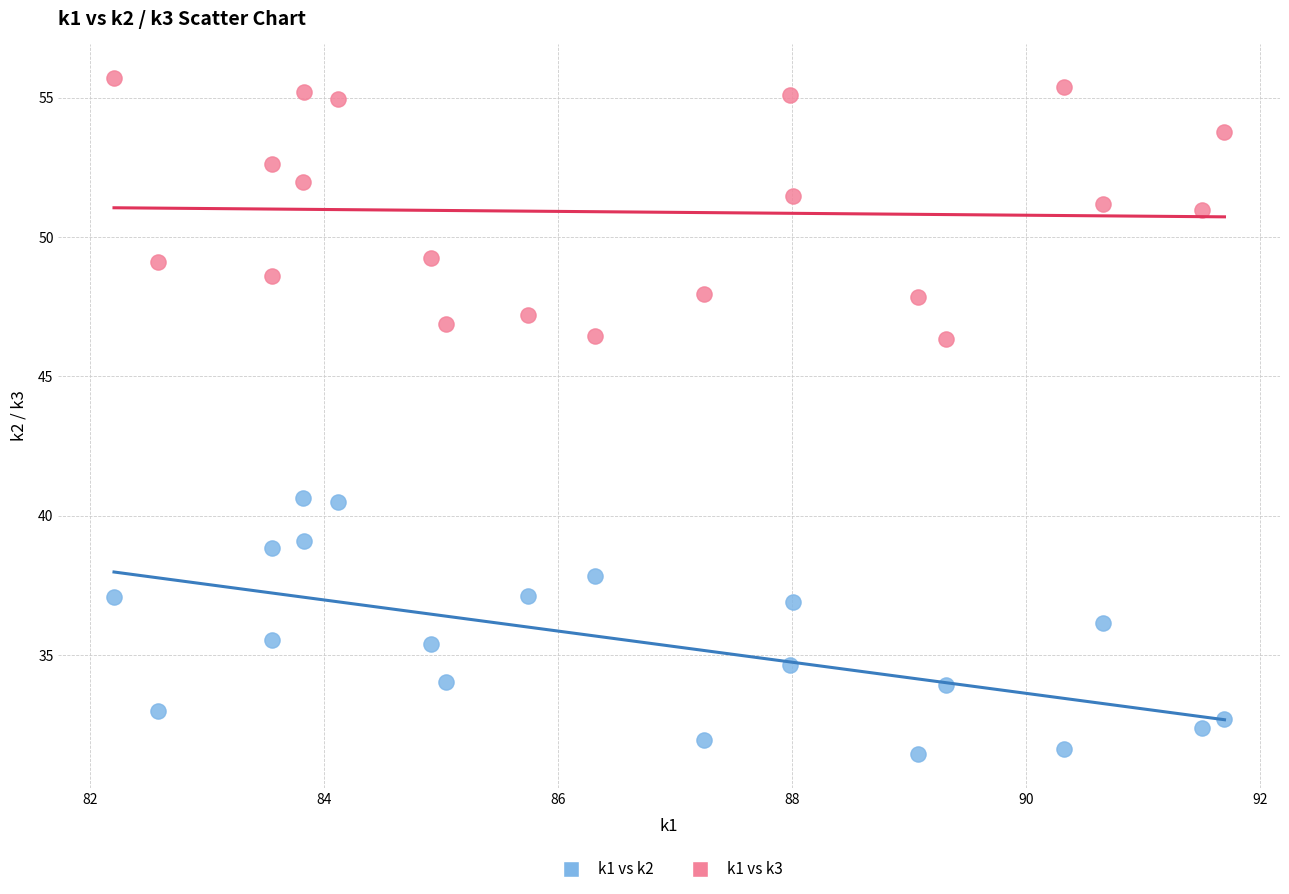

Which series contains the highest Y value?

k1 vs k3